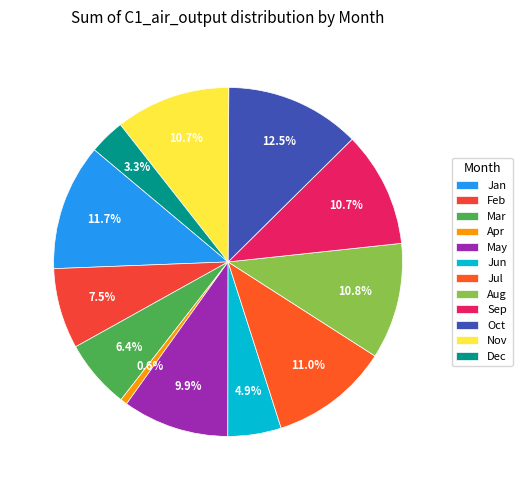

Is Aug the majority of the pie?

No